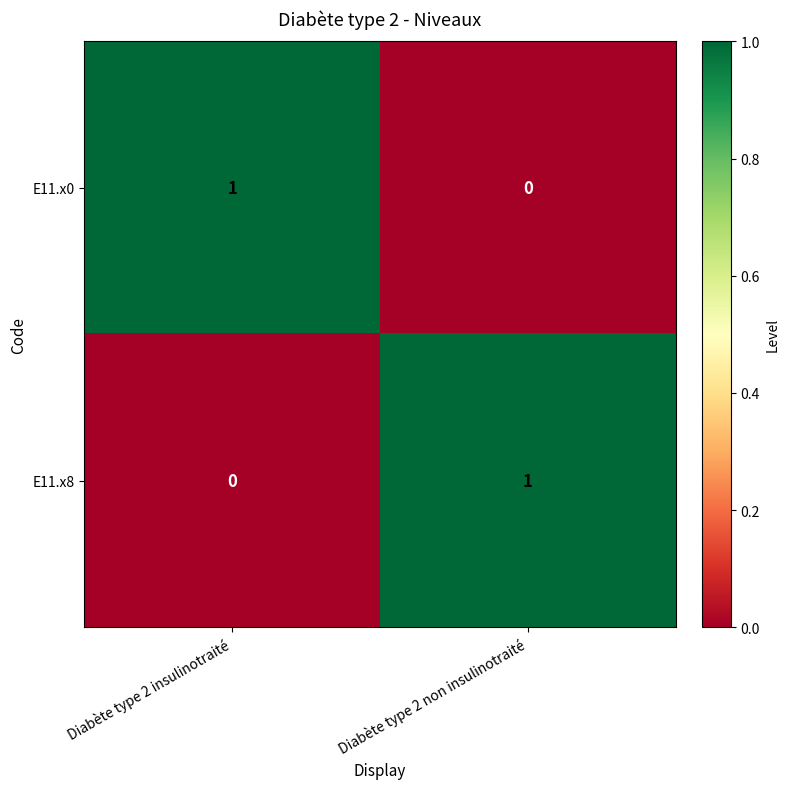

Reading left to right, extract all data points from this chart.

E11.x0: 1	0
E11.x8: 0	1